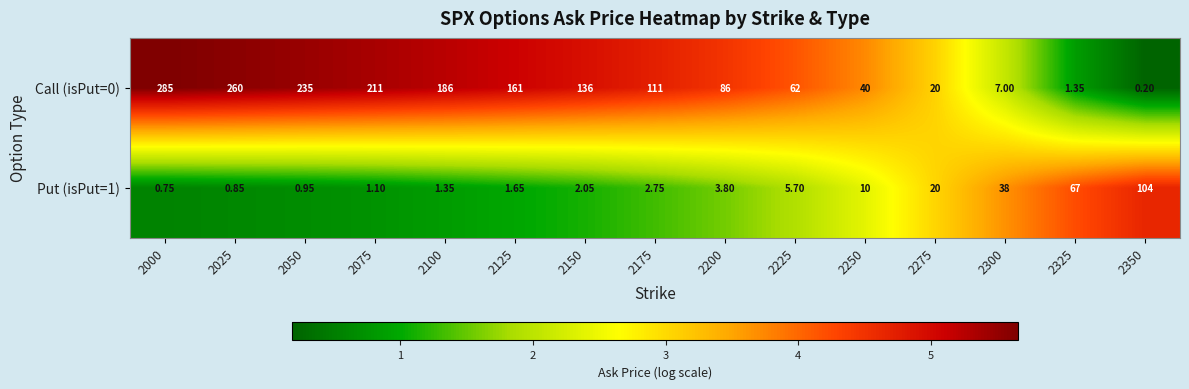

How many data points in Put (isPut=1) are above 2?

9